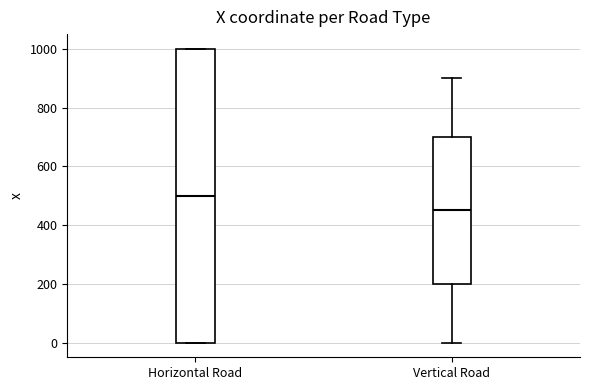

Which box's median line is the lowest?

Vertical Road